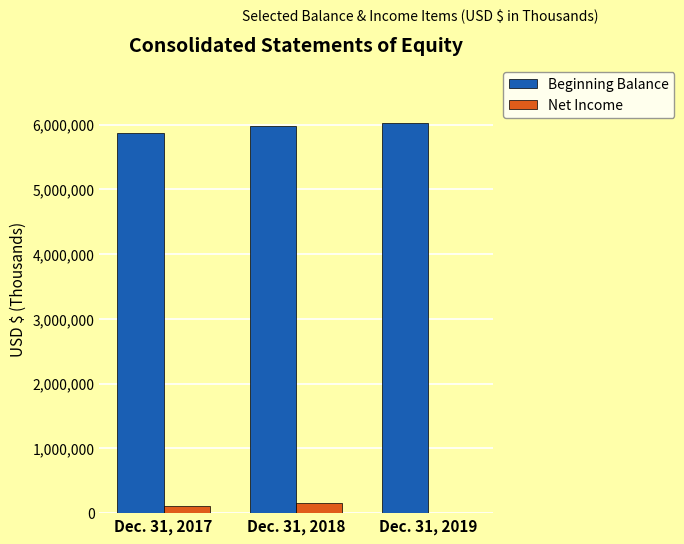

The value of Beginning Balance at Dec. 31, 2019 is 8533227. True or false?

False